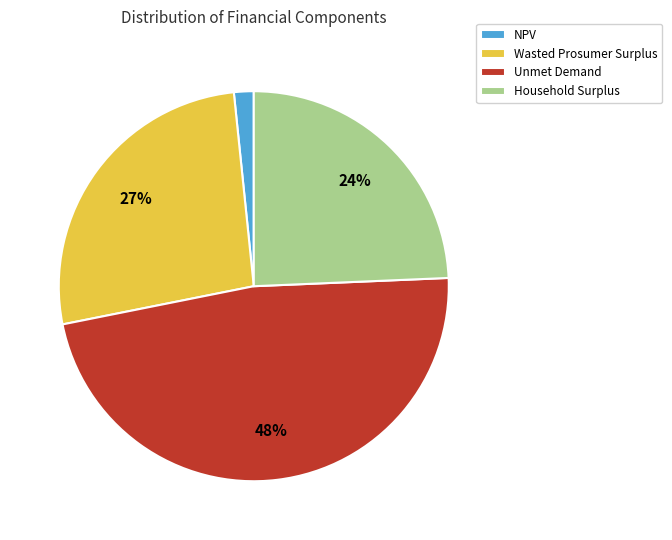

Which category has the biggest portion of the pie?

Unmet Demand